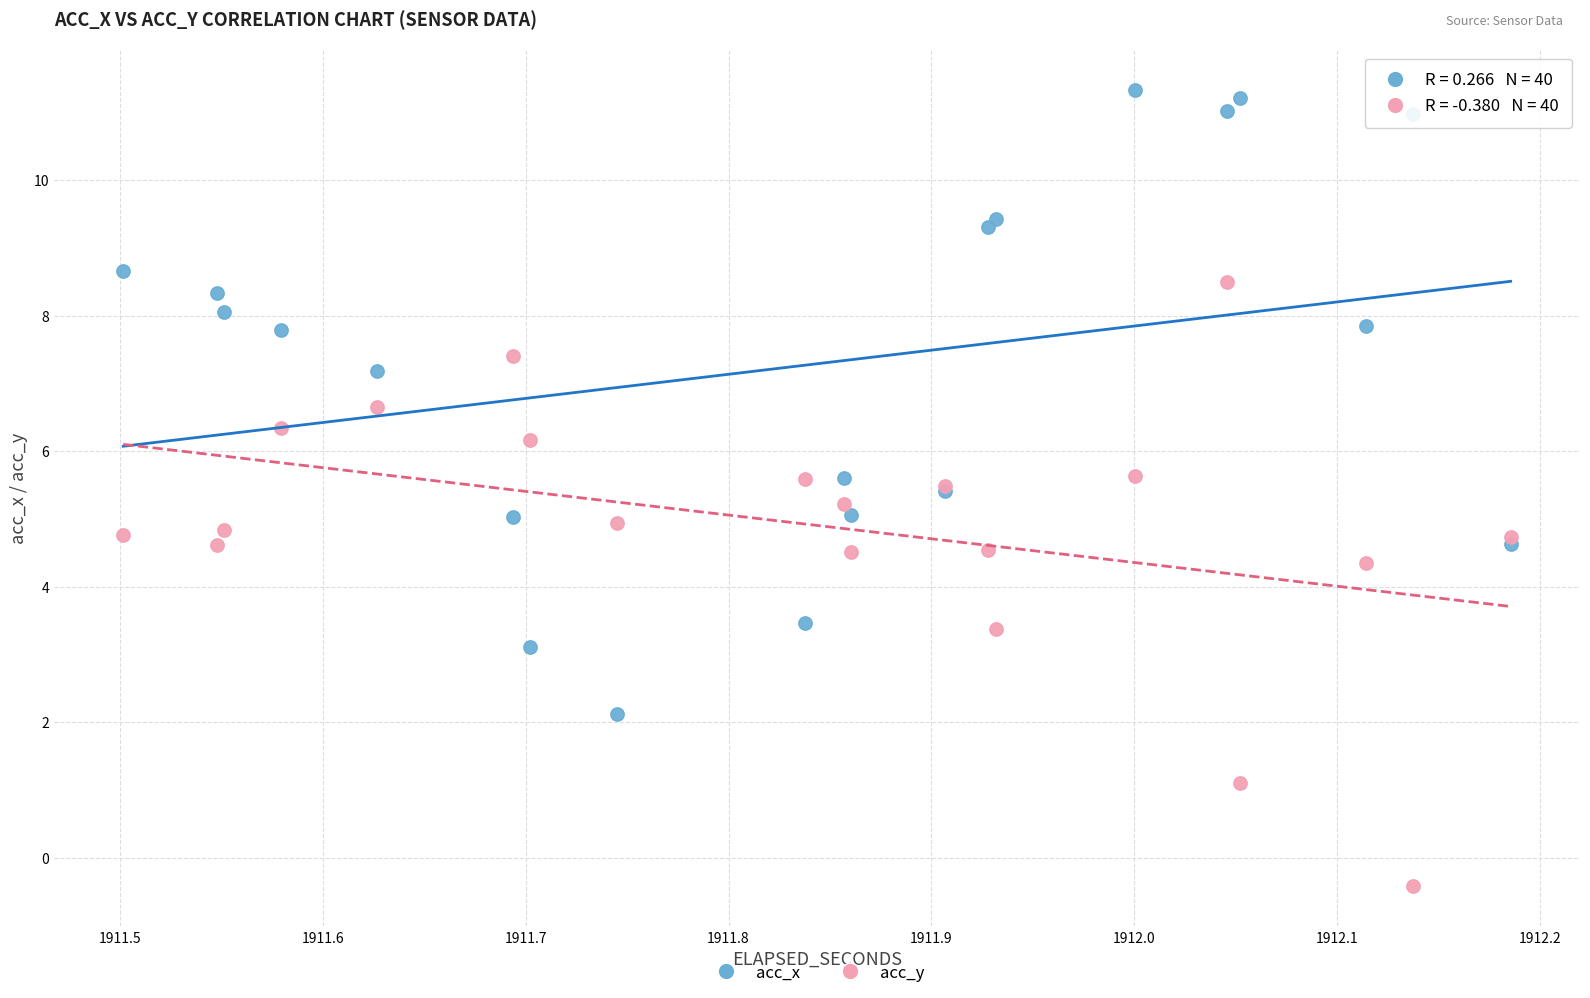

Which series reaches the maximum Y coordinate?

acc_x